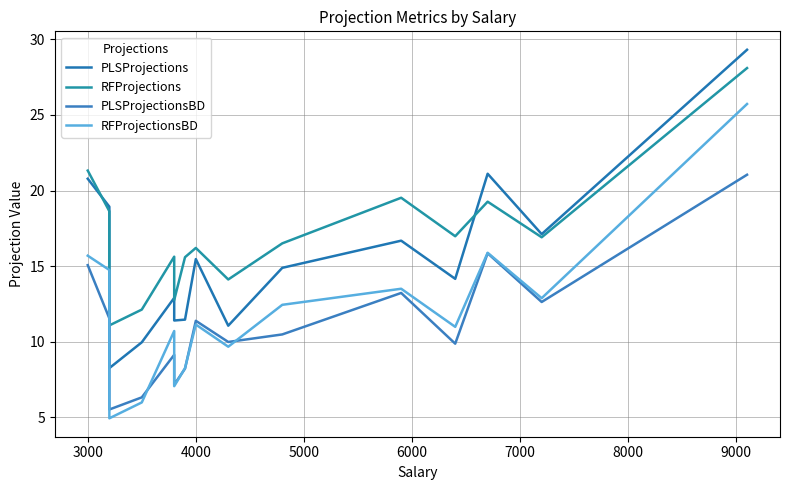

Is this an area chart (filled region under the line)?

No